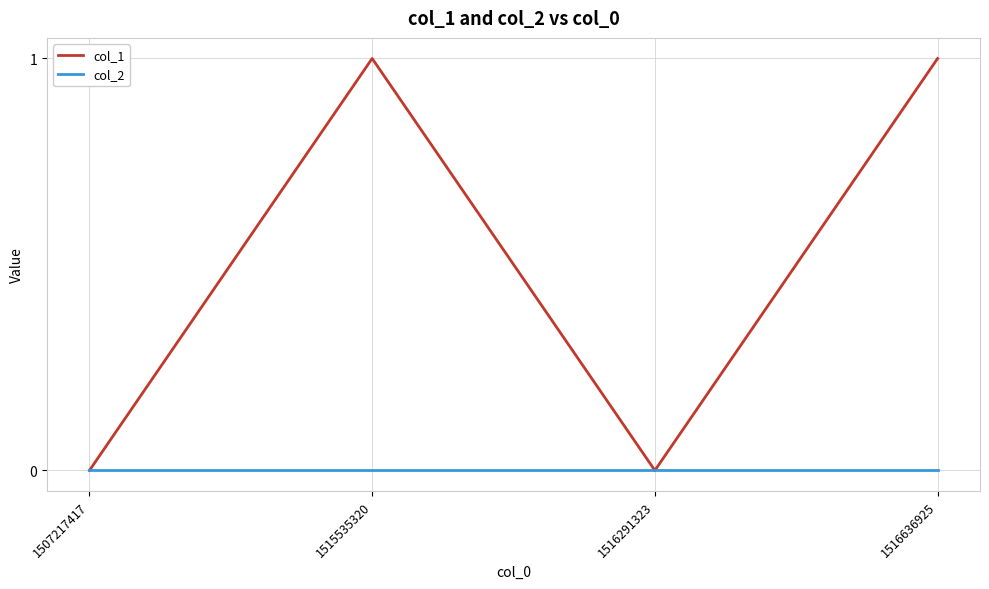

Between 1515535320 and 1516291323, which series saw the biggest shift?

col_1